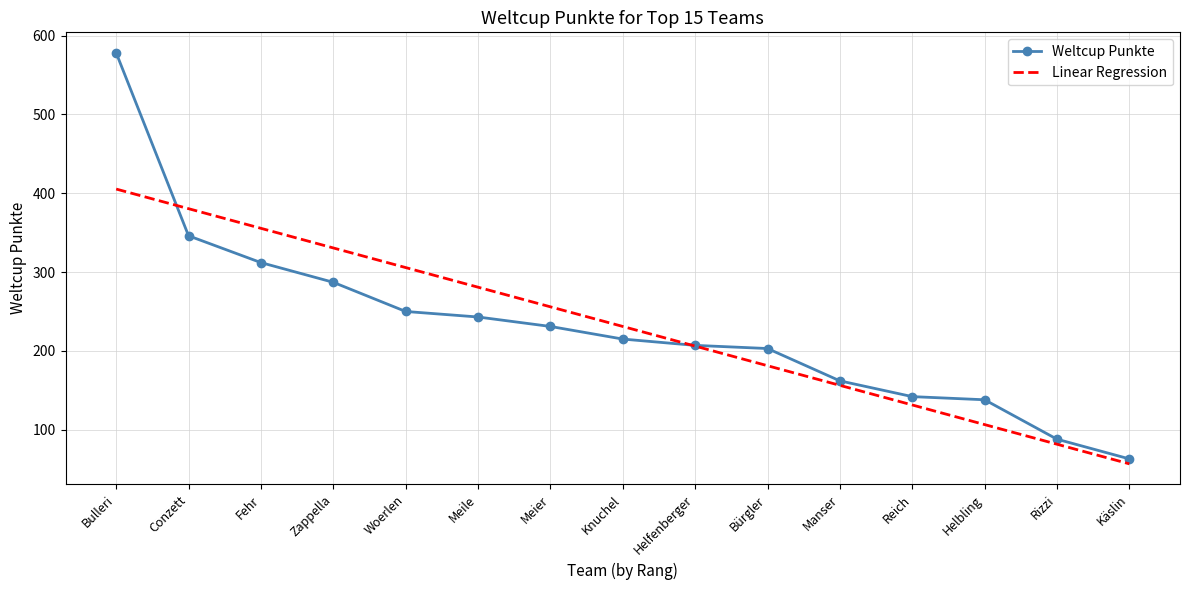

What are all the series names shown in the legend?

Weltcup Punkte, Linear Regression